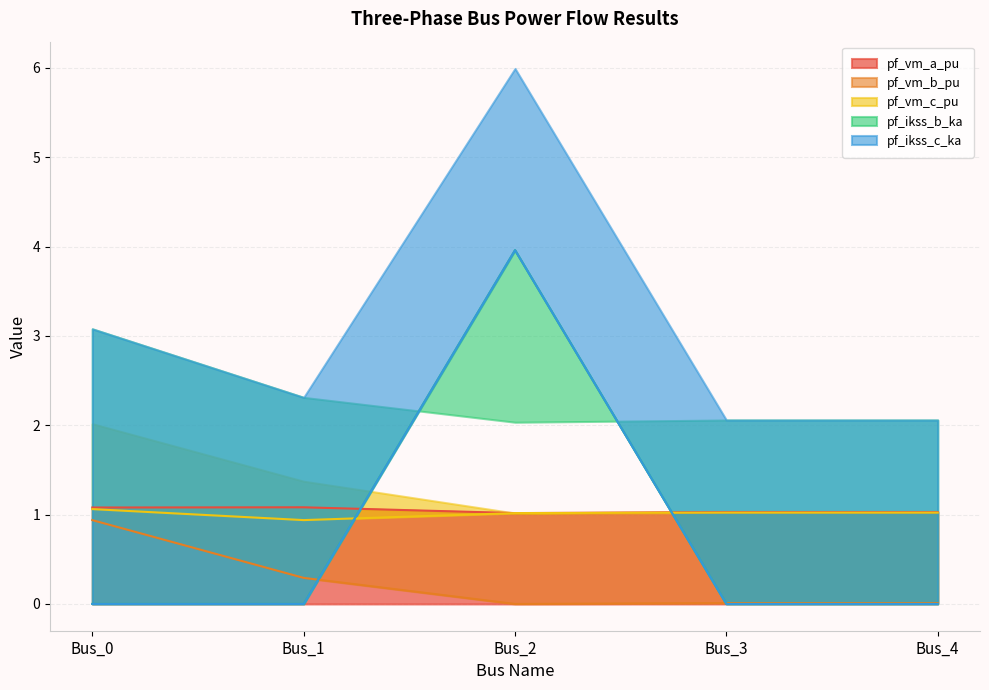

Count the number of data series in this chart.

5